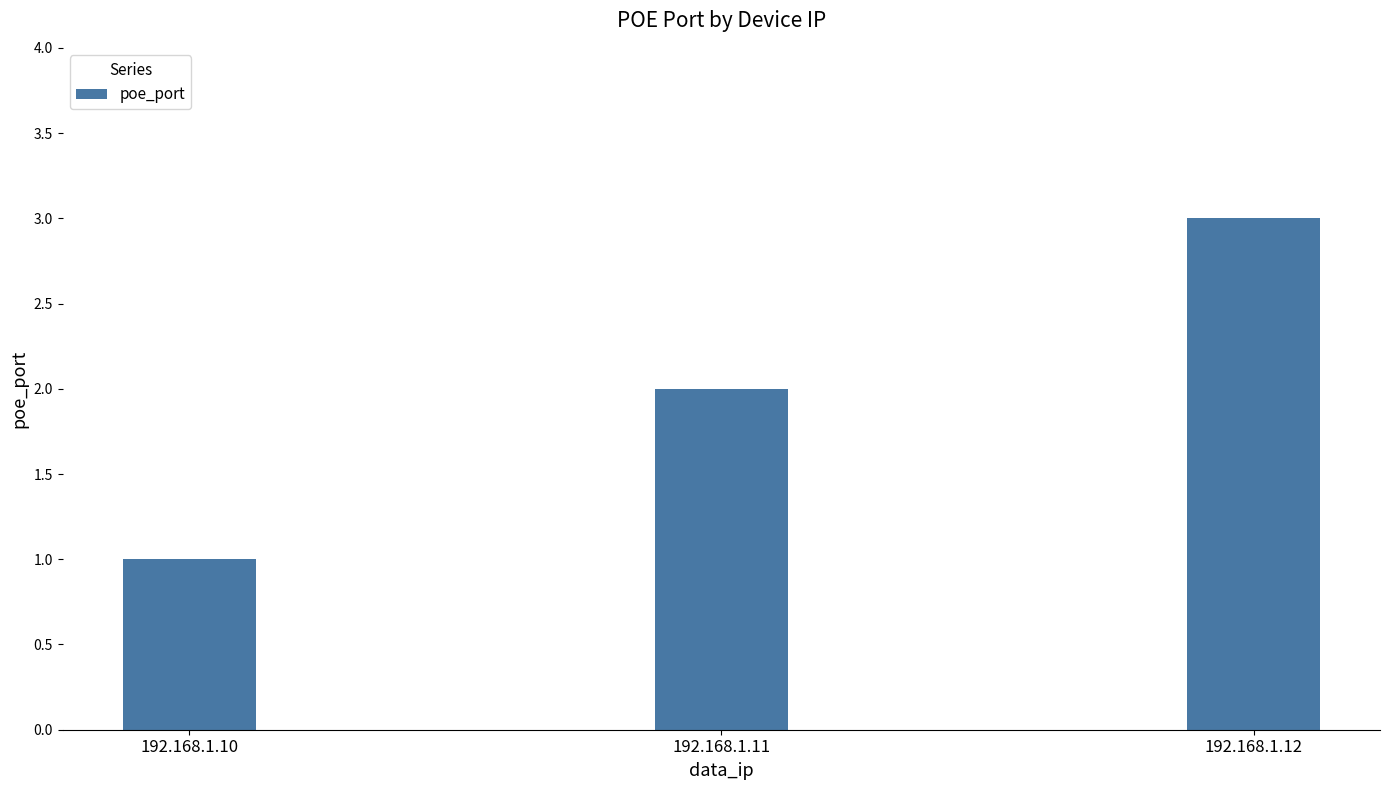

Reading left to right, list all the values displayed in this chart.

1	2	3